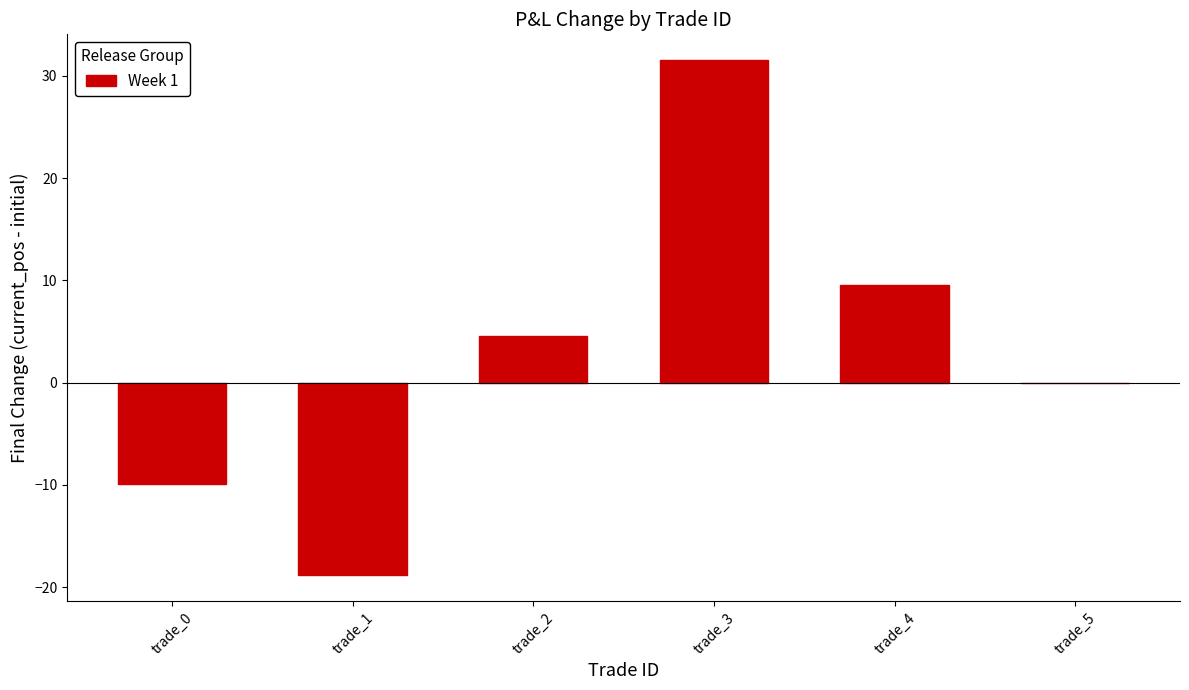

How many series are shown in this chart?

1